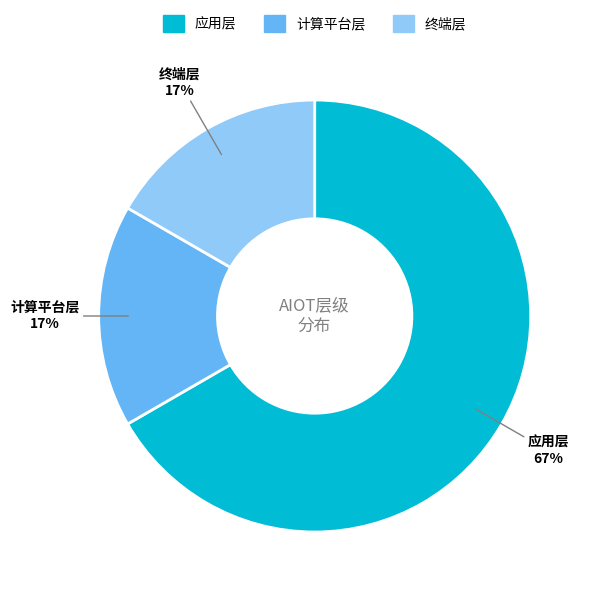

Which slice is the largest?

应用层